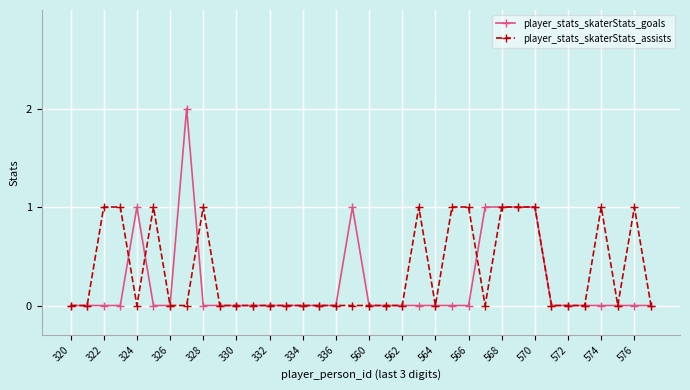

True or false: player_stats_skaterStats_assists has more than 1 interior local peaks.

True